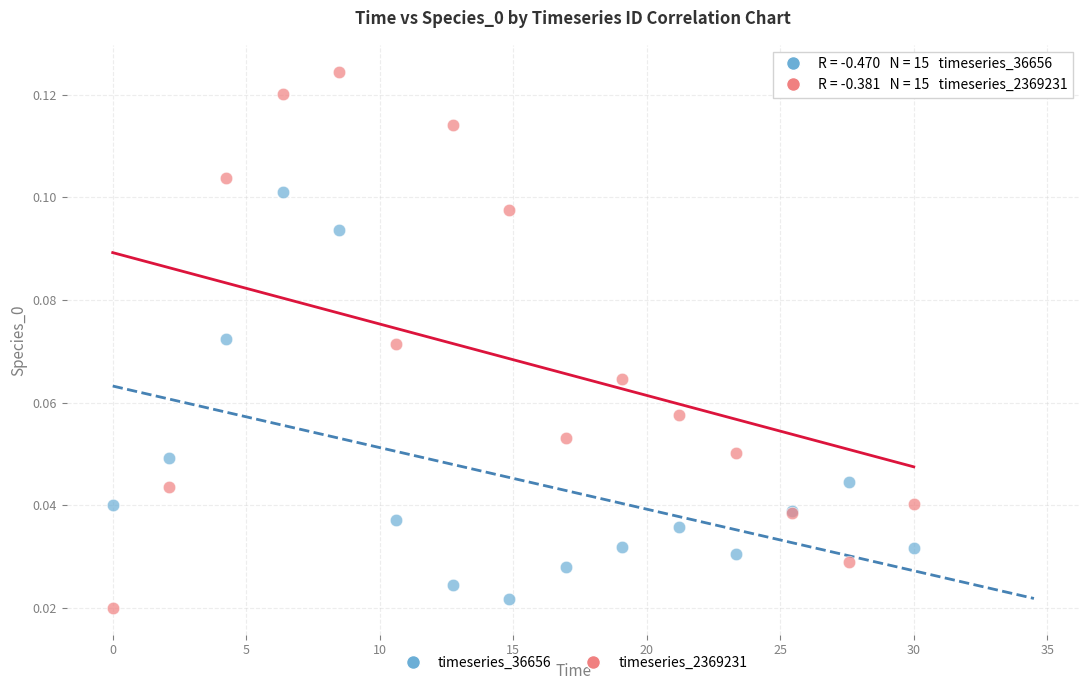

Which series reaches the maximum Y coordinate?

timeseries_2369231